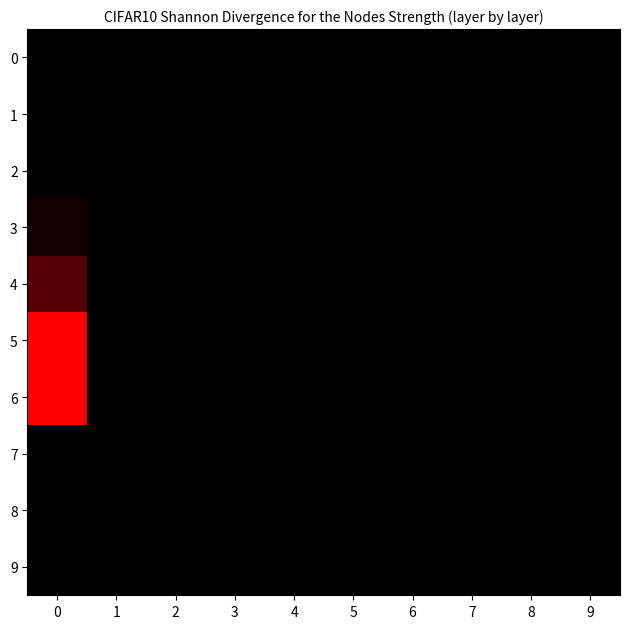

Which series has the largest range (max minus min)?

5